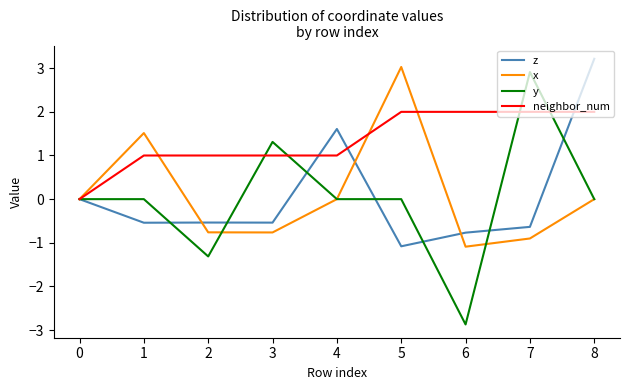

Is this an area chart (filled region under the line)?

No